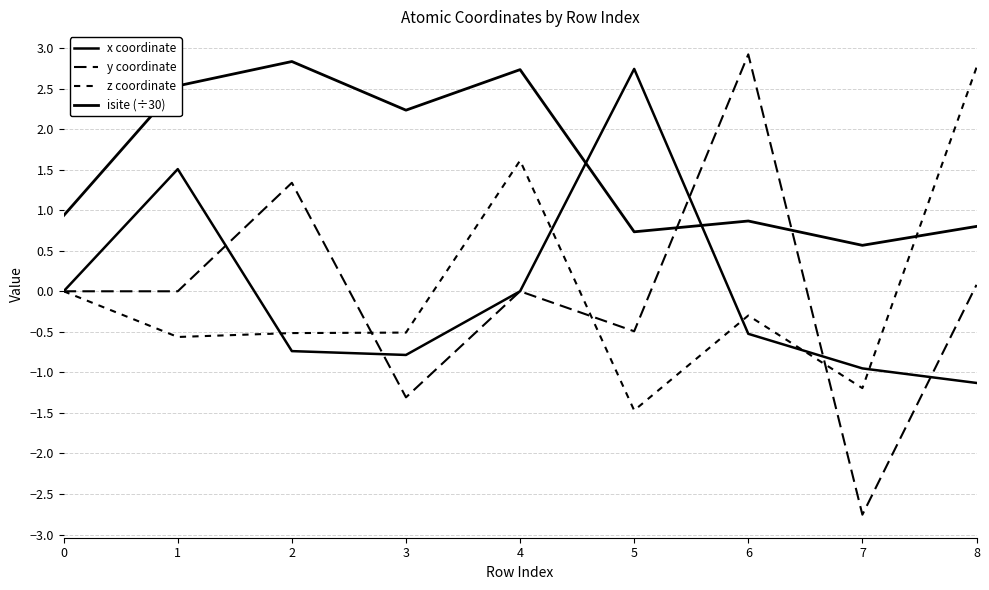

List the labels in order of y coordinate value, largest first.

6, 2, 8, 4, 0, 1, 5, 3, 7